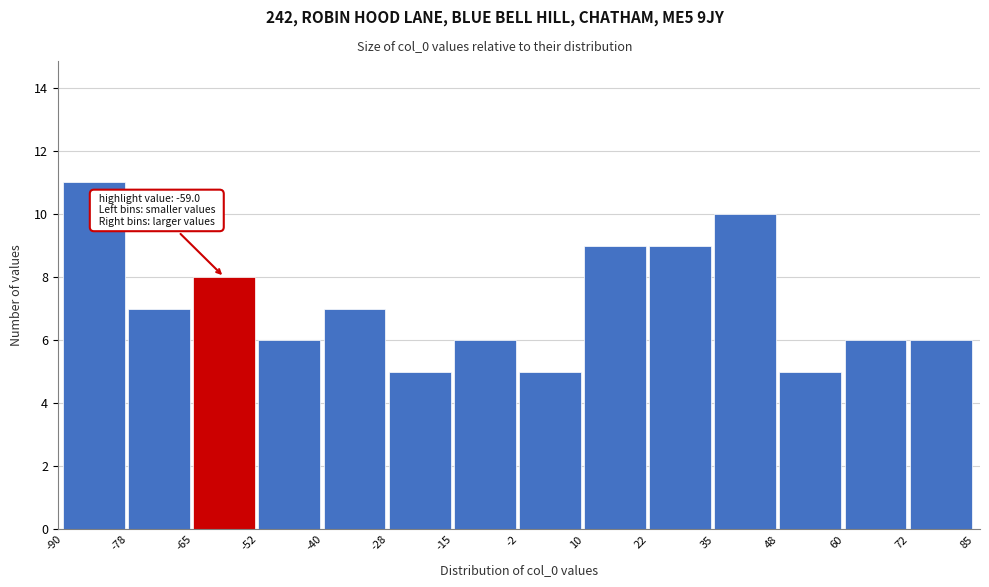

Which range on the x-axis has the tallest bar?

-90 to -78